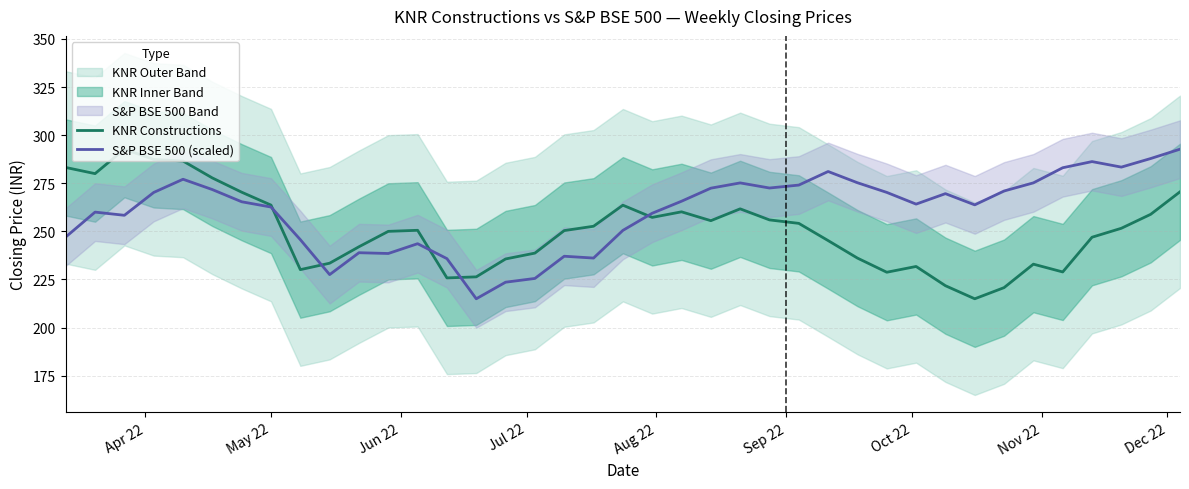

What is the maximum value for S&P BSE 500 (scaled)?

292.7